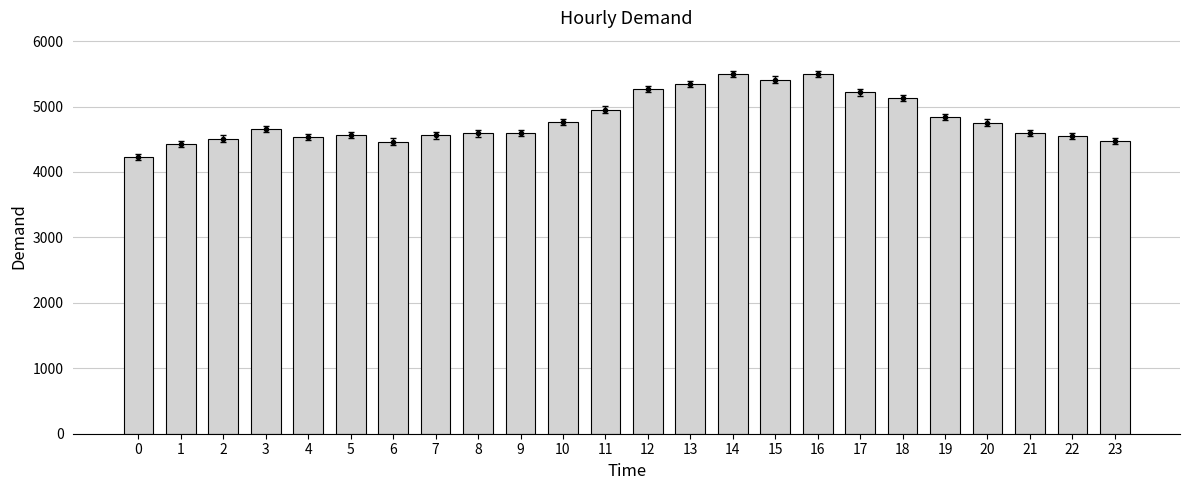

Reading right to left, what are all the values shown in this chart?

4473	4553	4595	4754	4840	5127	5215	5496	5413	5499	5347	5266	4953	4763	4595	4590	4559	4464	4562	4531	4654	4510	4425	4226